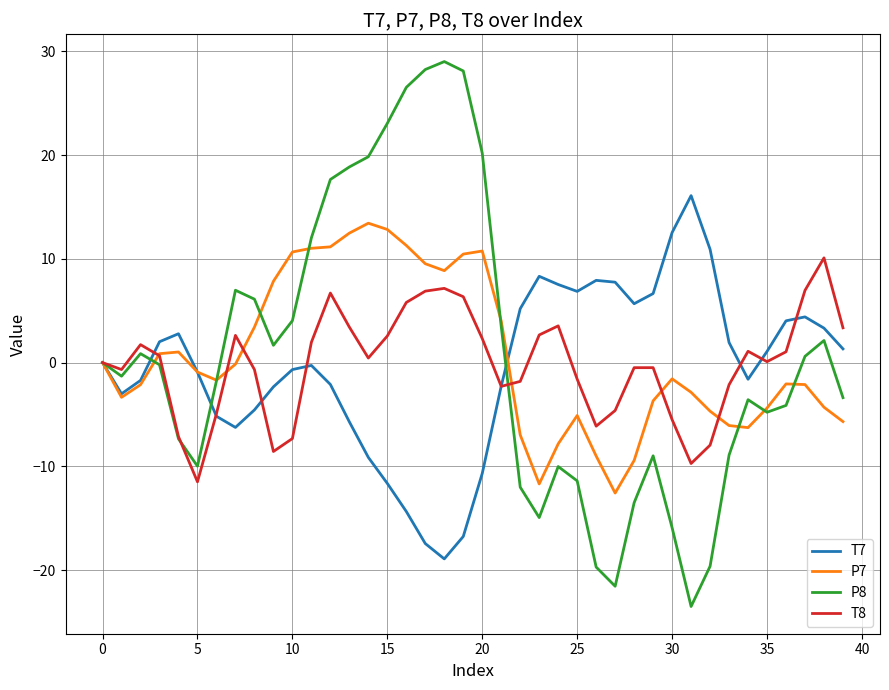

What is the greatest value displayed?

29.0